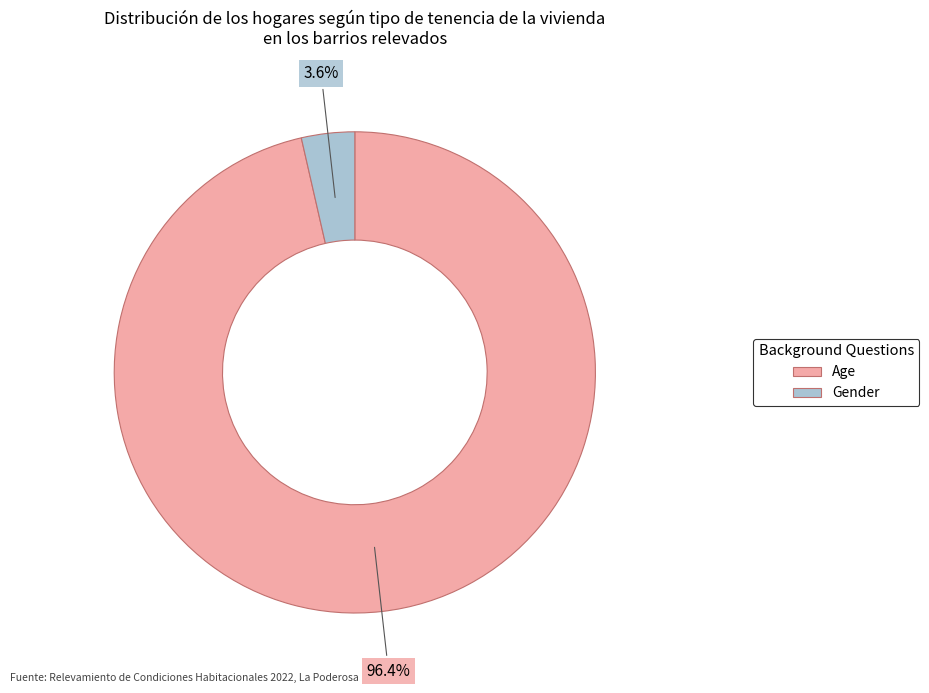

Which category has the biggest portion of the pie?

Age